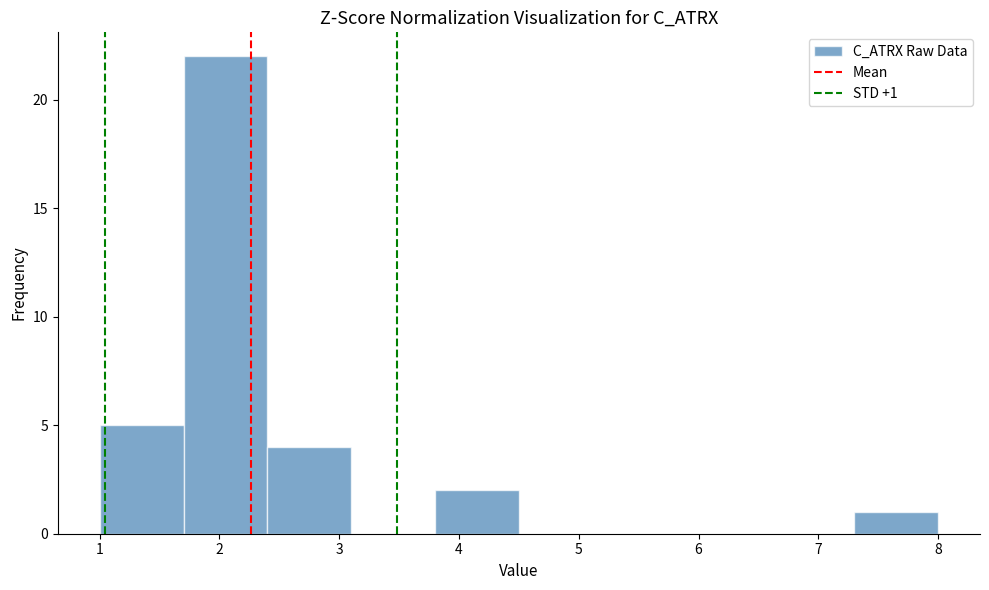

Which range on the x-axis has the tallest bar?

1.7 to 2.4